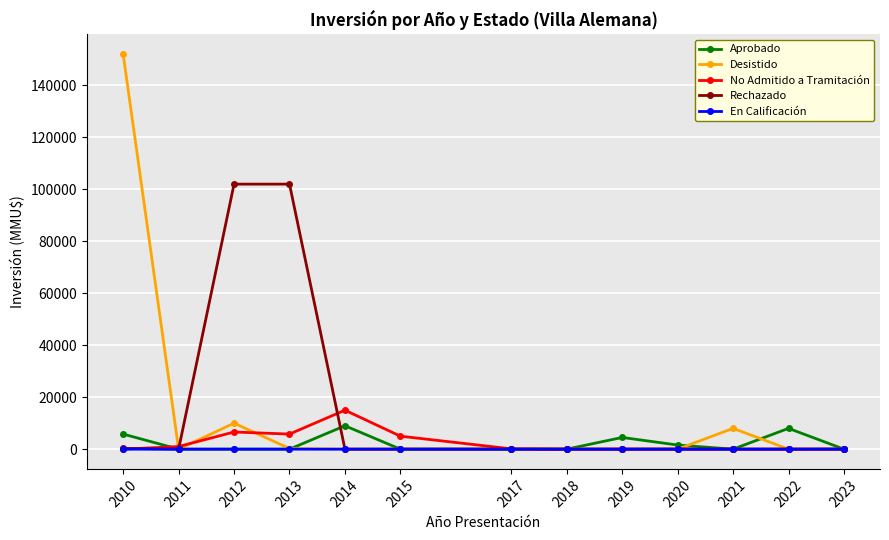

What is the sum of the Aprobado values at 2015 and 2014?

9001